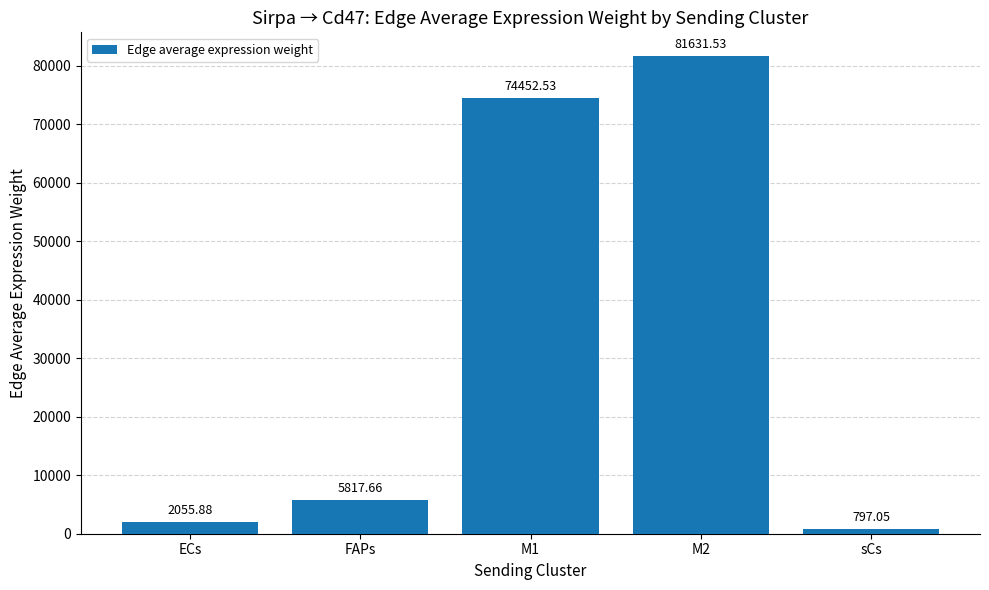

Which category has the lowest value across all series?

sCs